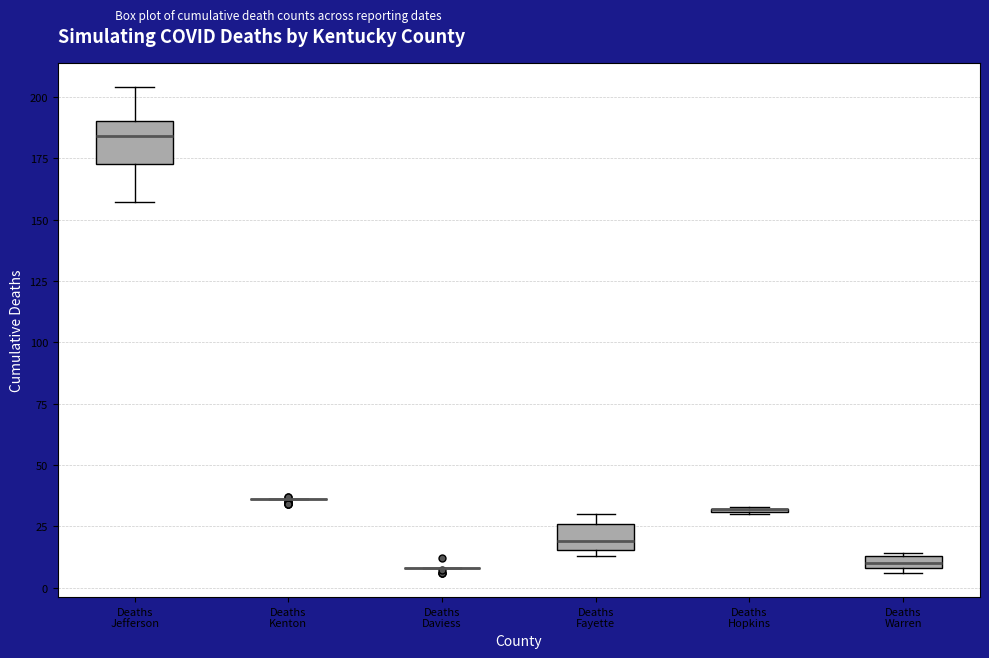

Which box is the tallest, from its lower edge to its upper edge?

Deaths Jefferson